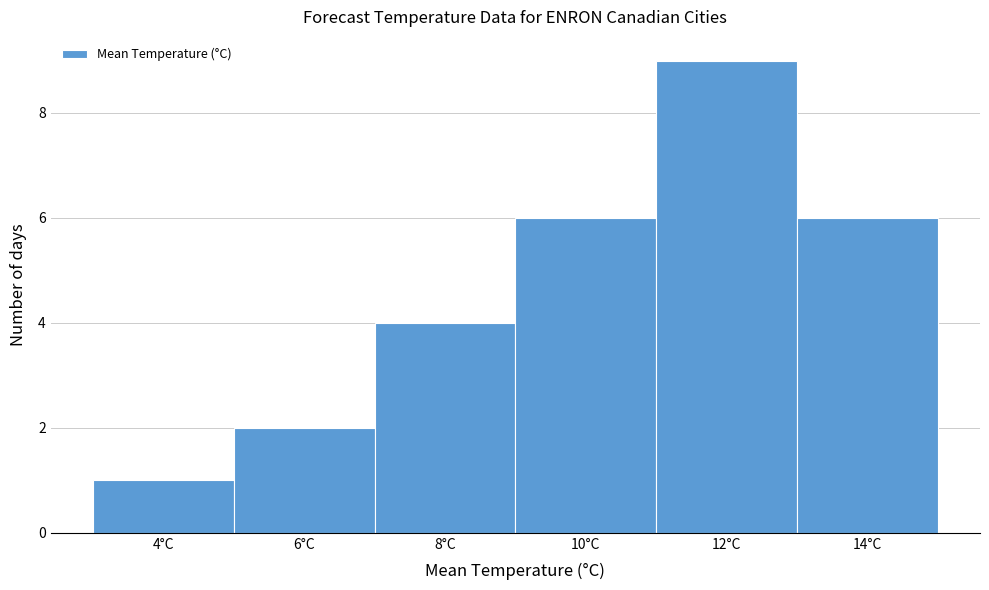

Reading right to left, transcribe all the data shown in this chart.

6	9	6	4	2	1